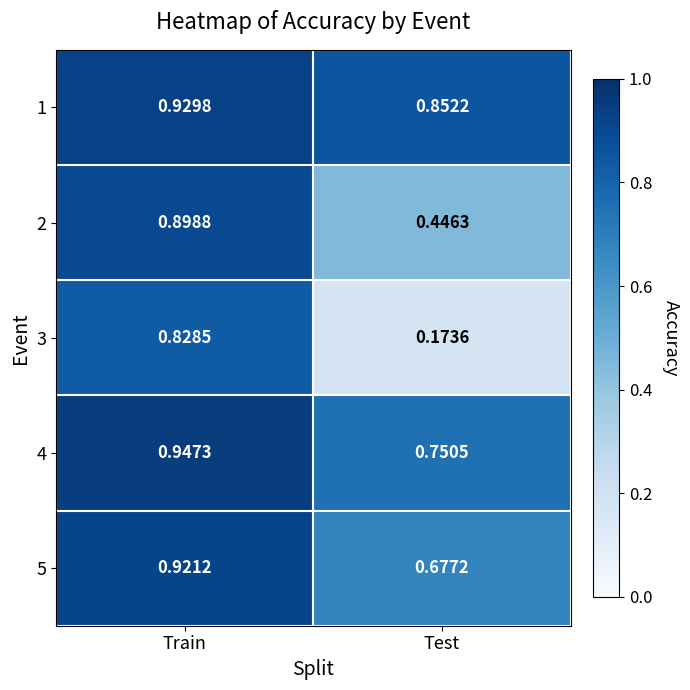

Is the value of 1 at Train greater than the value of 4 at Train?

No